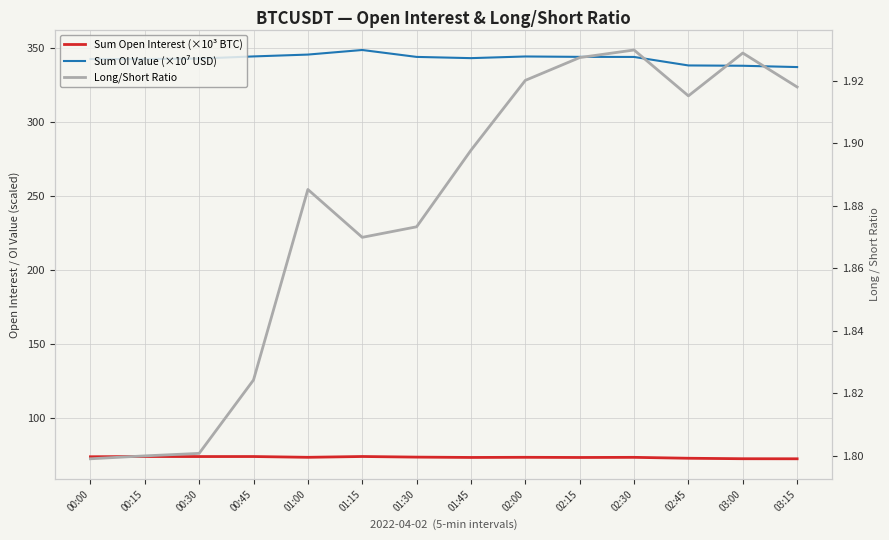

What is the label of the 6th point from the left?

01:15